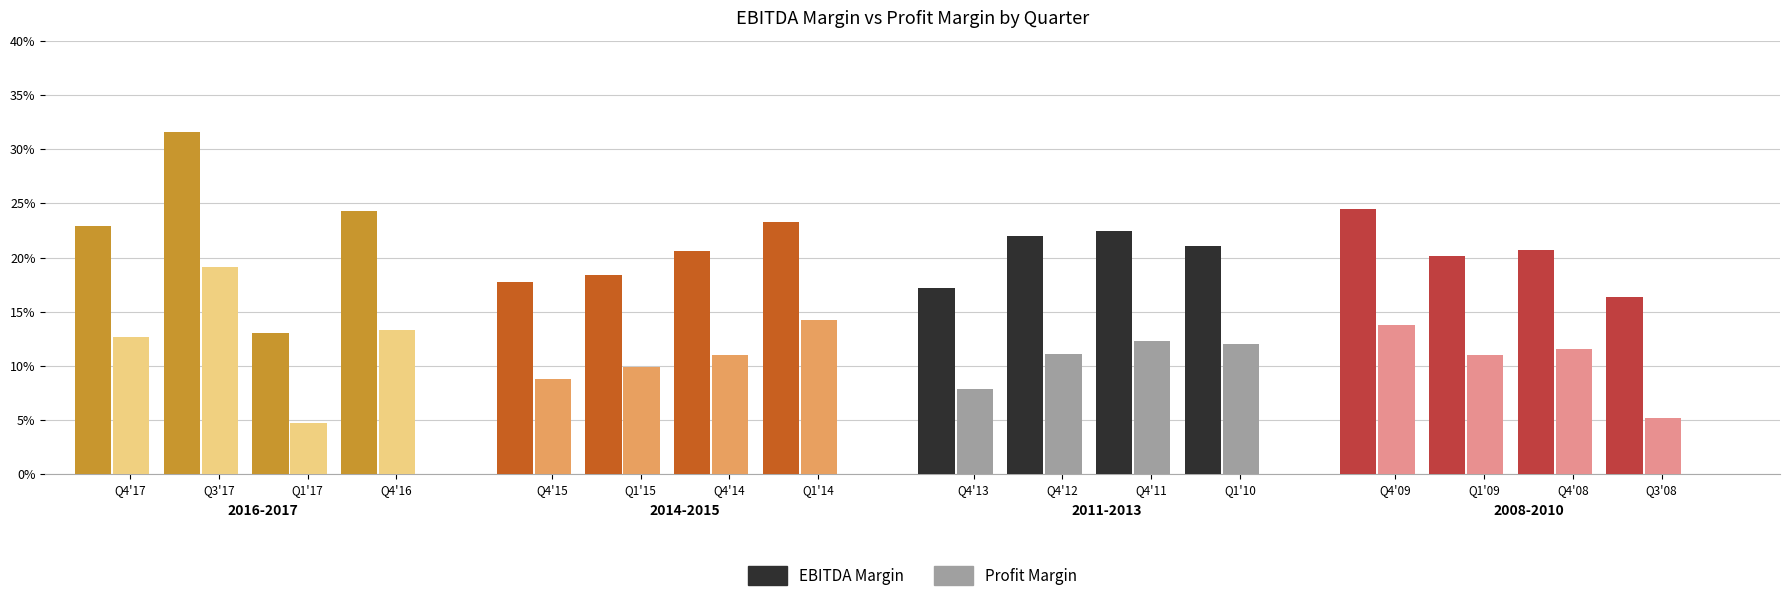

Which has a higher value, 2012-10-28 or 2013-07-28?

2012-10-28